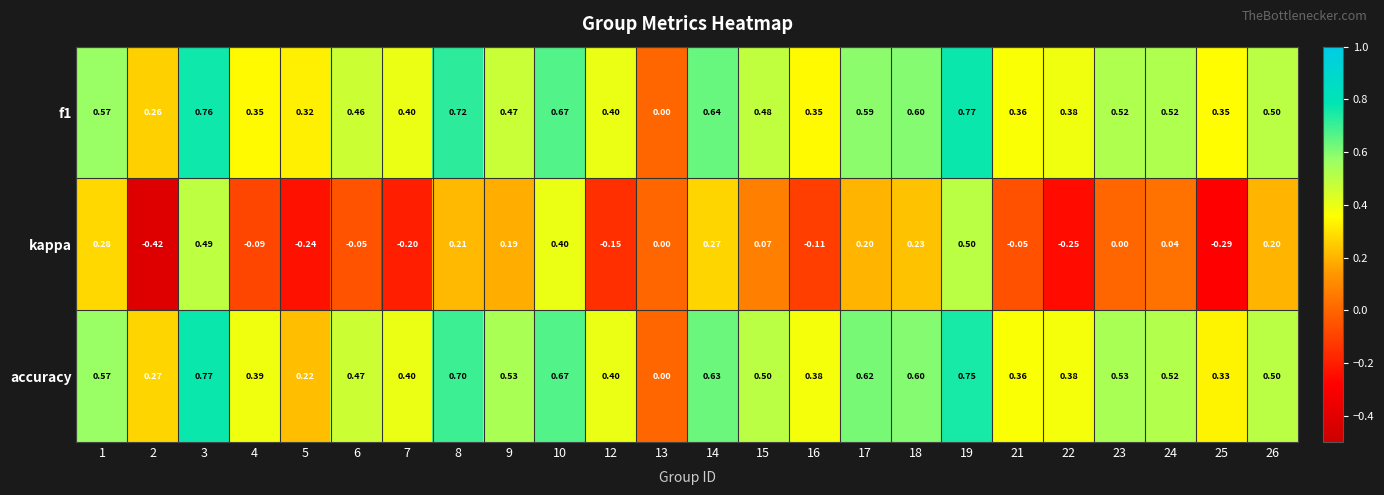

Between 7 and 8, which series saw the biggest shift?

kappa